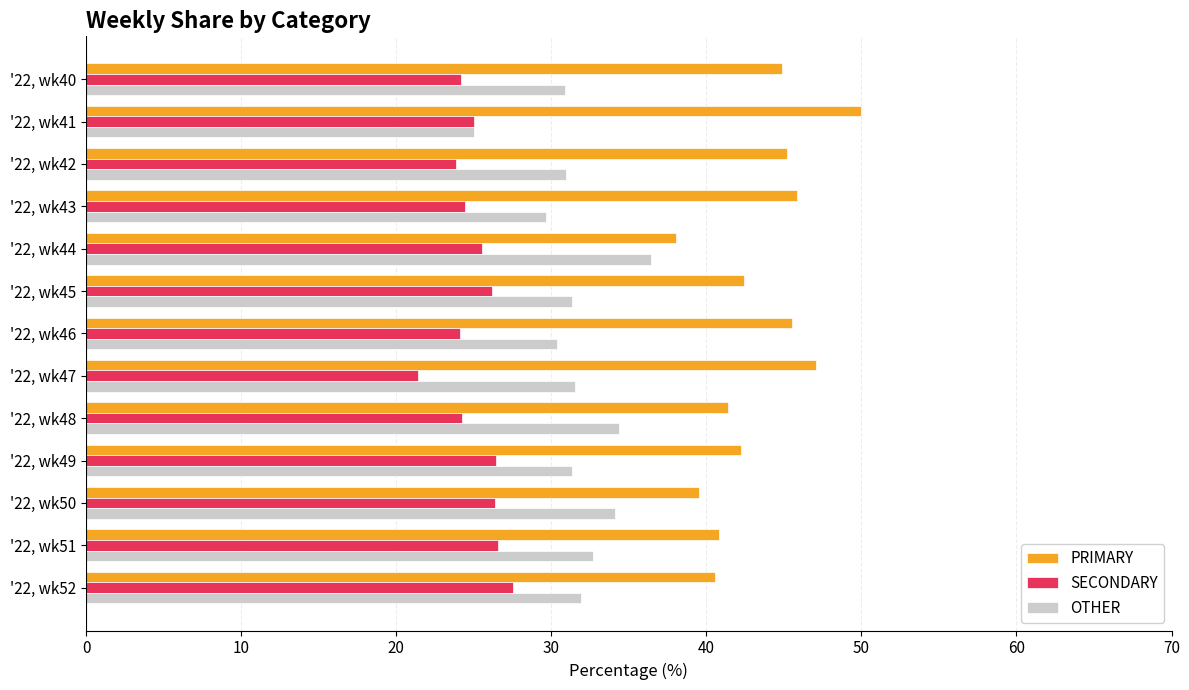

Count the number of data series in this chart.

3